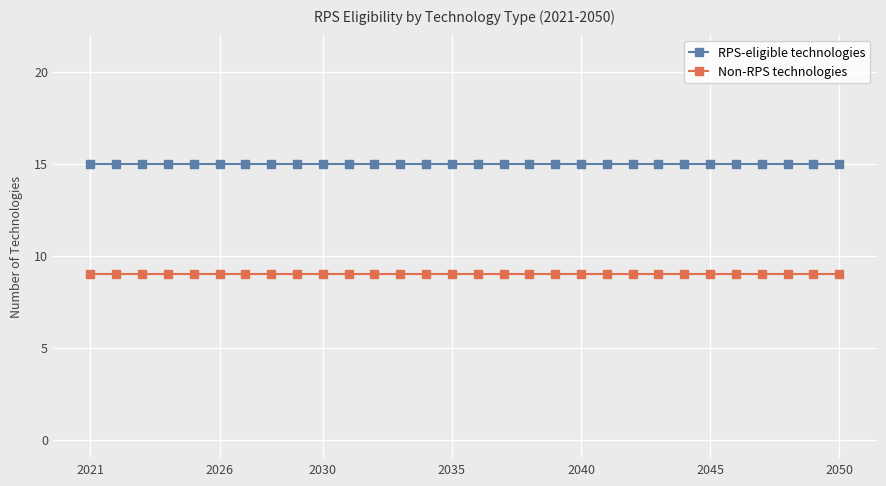

What is the value of the Non-RPS technologies point at the 3rd from the left?

9